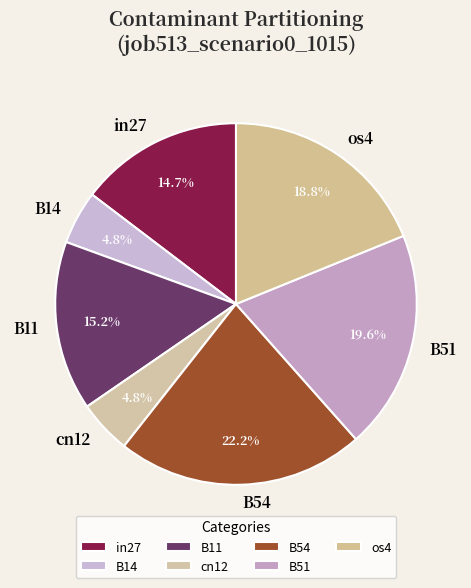

Does B14 represent more than half of the total?

No